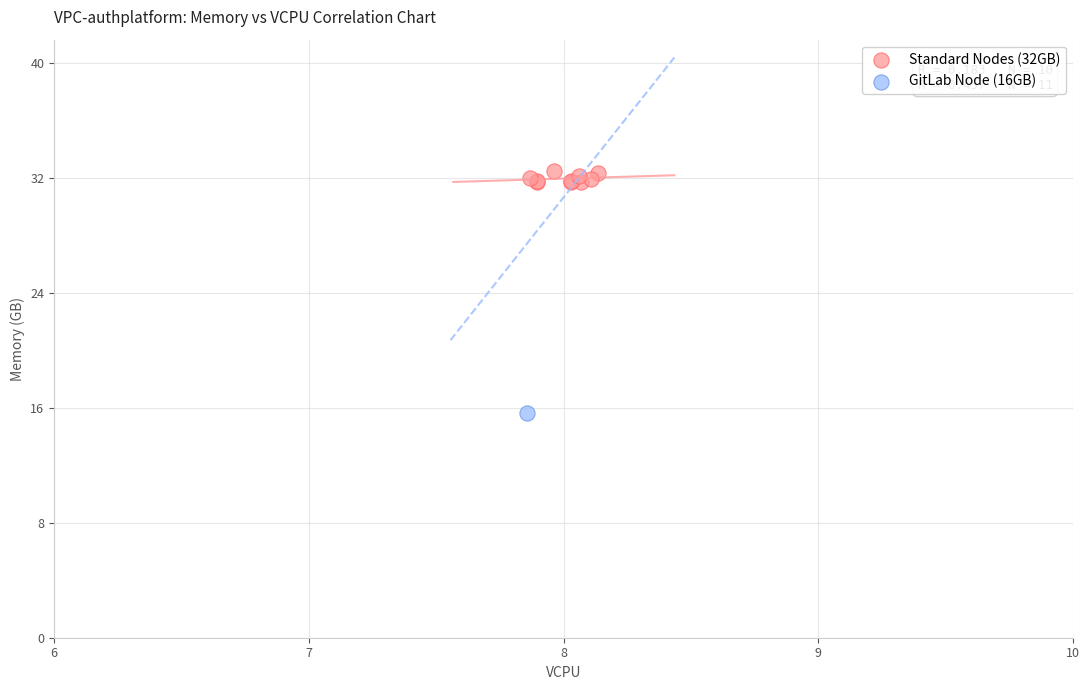

What are all the series names shown in the legend?

Standard Nodes (32GB), GitLab Node (16GB)